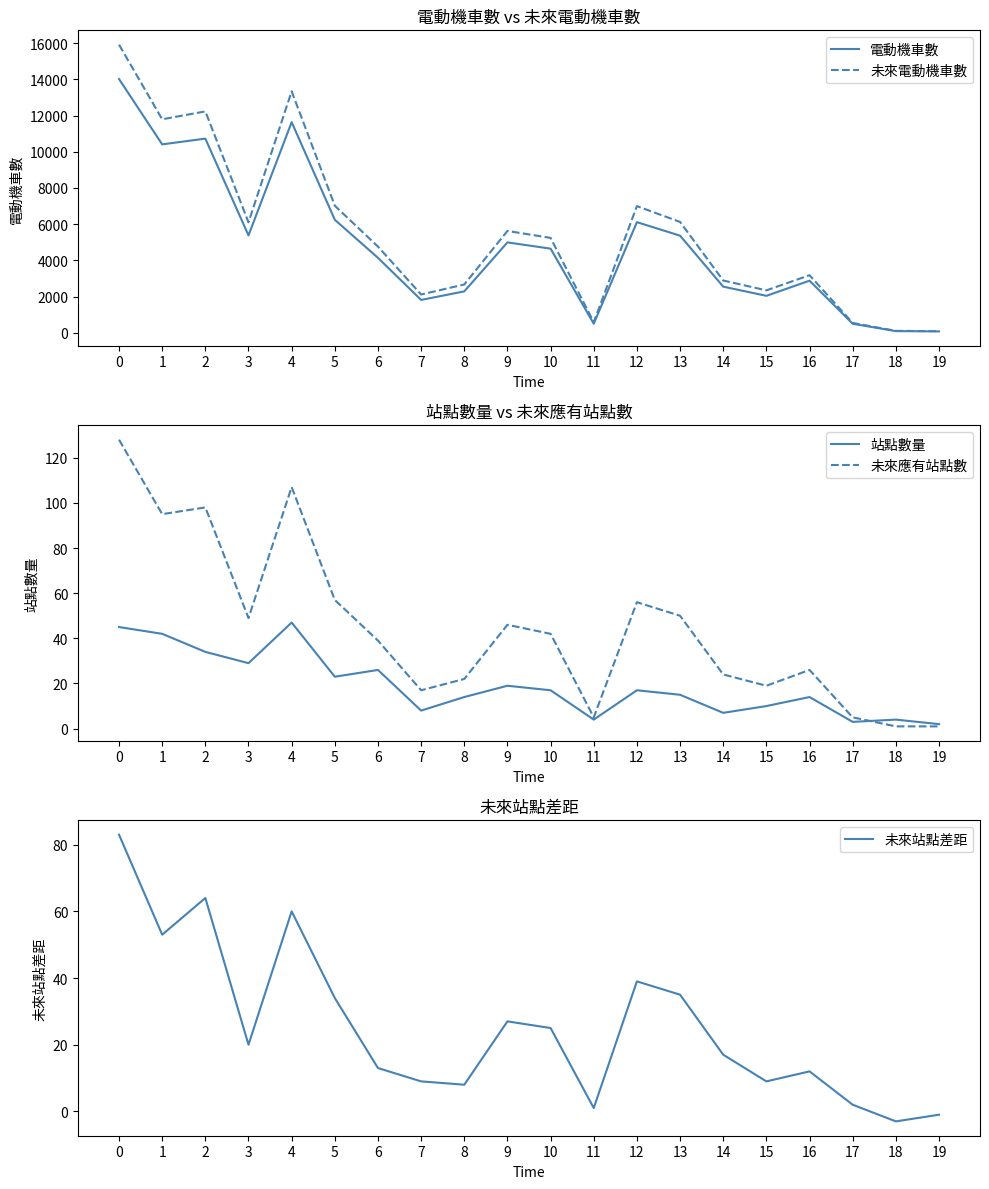

How many categories are shown in the chart?

20